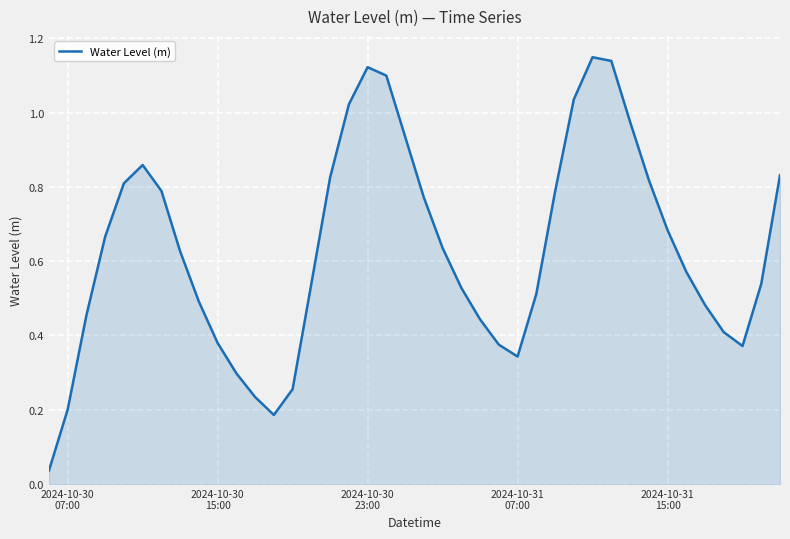

How many interior local peaks (higher than both neighbors) does the data have?

3